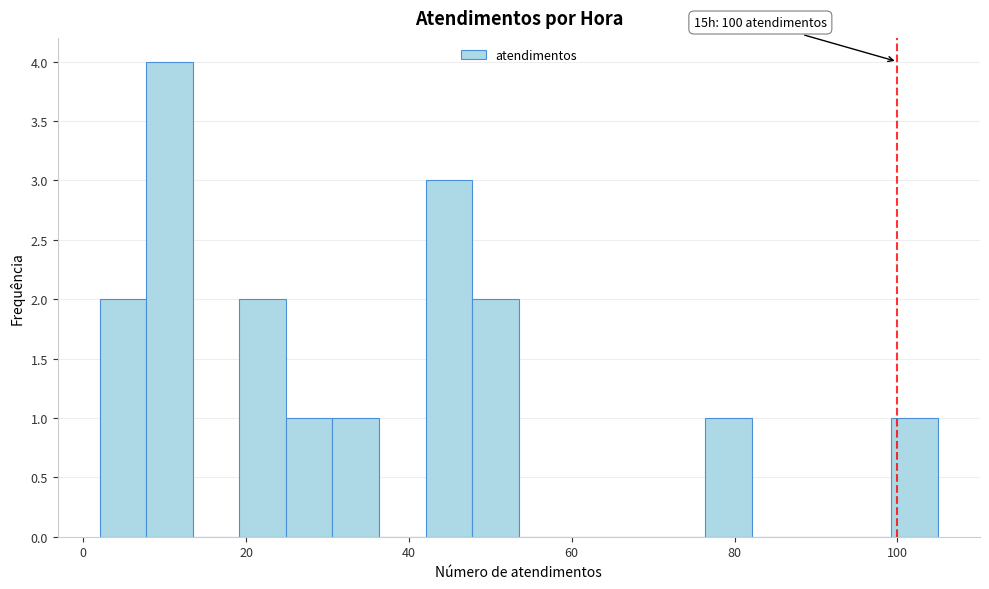

Around what value on the x-axis is the tallest bar? Give the approximate position of its centre, as read against the axis.

10